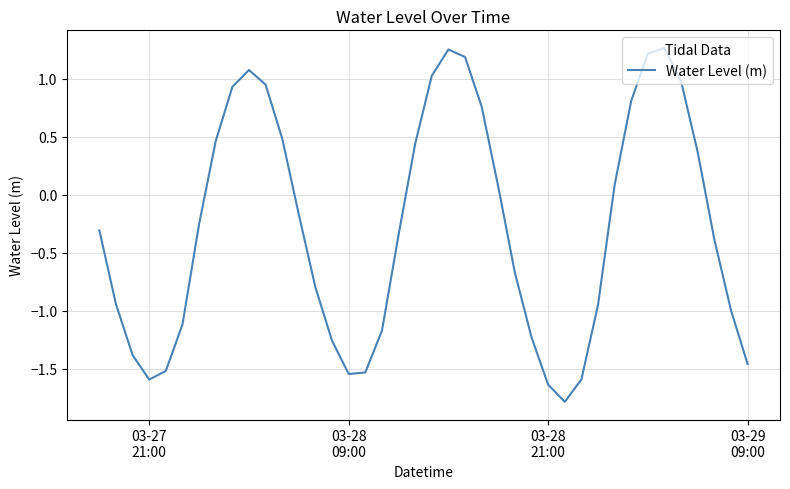

What is the difference between the maximum and minimum values?

3.0